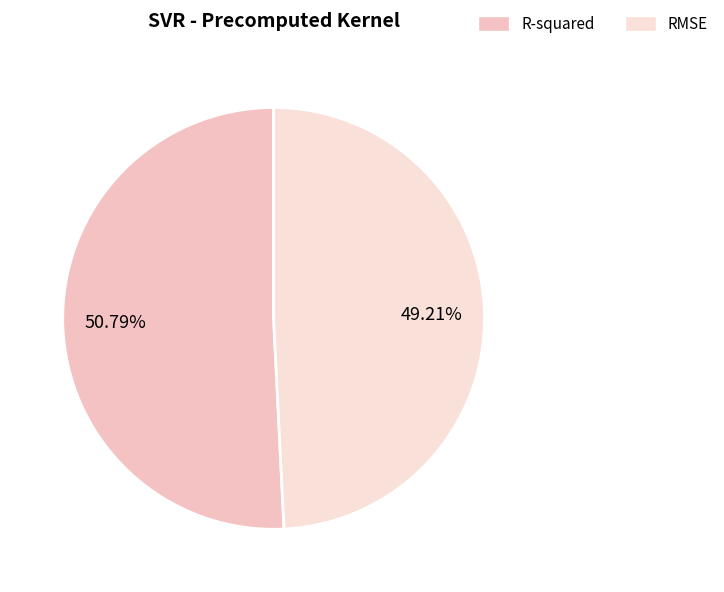

Rank the categories by value from highest to lowest.

R-squared, RMSE